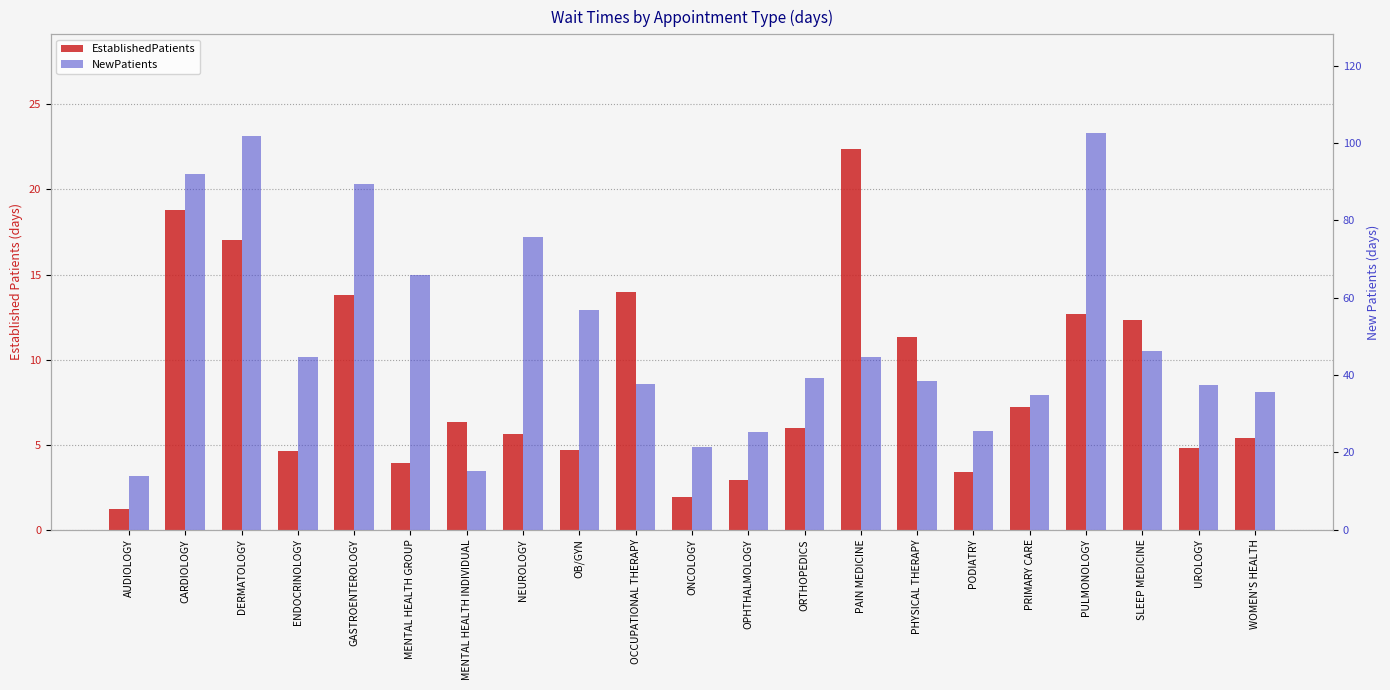

Reading left to right, list all the values displayed in this chart.

EstablishedPatients: AUDIOLOGY=1.2	CARDIOLOGY=18.8	DERMATOLOGY=17.0	ENDOCRINOLOGY=4.6	GASTROENTEROLOGY=13.8	MENTAL HEALTH GROUP=3.9	MENTAL HEALTH INDIVIDUAL=6.3	NEUROLOGY=5.6	OB/GYN=4.7	OCCUPATIONAL THERAPY=14.0	ONCOLOGY=1.9	OPHTHALMOLOGY=2.9	ORTHOPEDICS=6.0	PAIN MEDICINE=22.4	PHYSICAL THERAPY=11.3	PODIATRY=3.4	PRIMARY CARE=7.2	PULMONOLOGY=12.7	SLEEP MEDICINE=12.3	UROLOGY=4.8	WOMEN'S HEALTH=5.4
NewPatients: AUDIOLOGY=13.8	CARDIOLOGY=92.0	DERMATOLOGY=101.8	ENDOCRINOLOGY=44.6	GASTROENTEROLOGY=89.4	MENTAL HEALTH GROUP=66.0	MENTAL HEALTH INDIVIDUAL=15.2	NEUROLOGY=75.6	OB/GYN=56.9	OCCUPATIONAL THERAPY=37.8	ONCOLOGY=21.3	OPHTHALMOLOGY=25.3	ORTHOPEDICS=39.2	PAIN MEDICINE=44.6	PHYSICAL THERAPY=38.4	PODIATRY=25.4	PRIMARY CARE=34.9	PULMONOLOGY=102.5	SLEEP MEDICINE=46.1	UROLOGY=37.3	WOMEN'S HEALTH=35.6